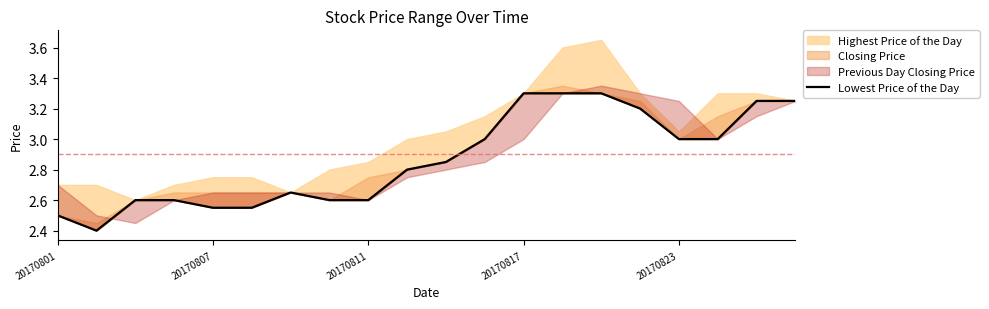

Where is the first local maximum?

6